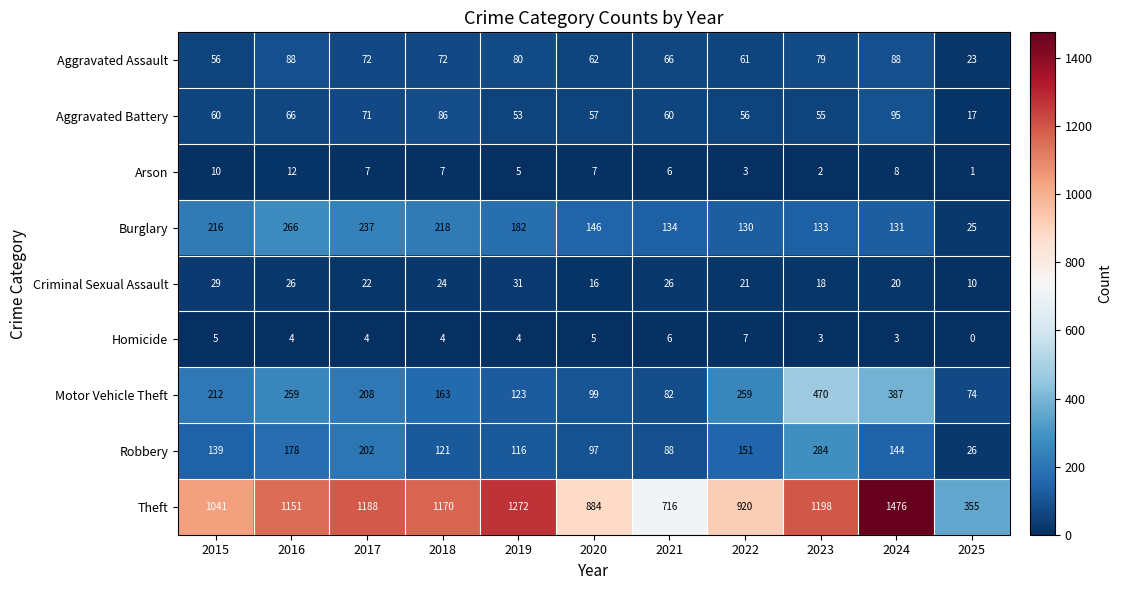

At which label is Arson closest to 6?

2021